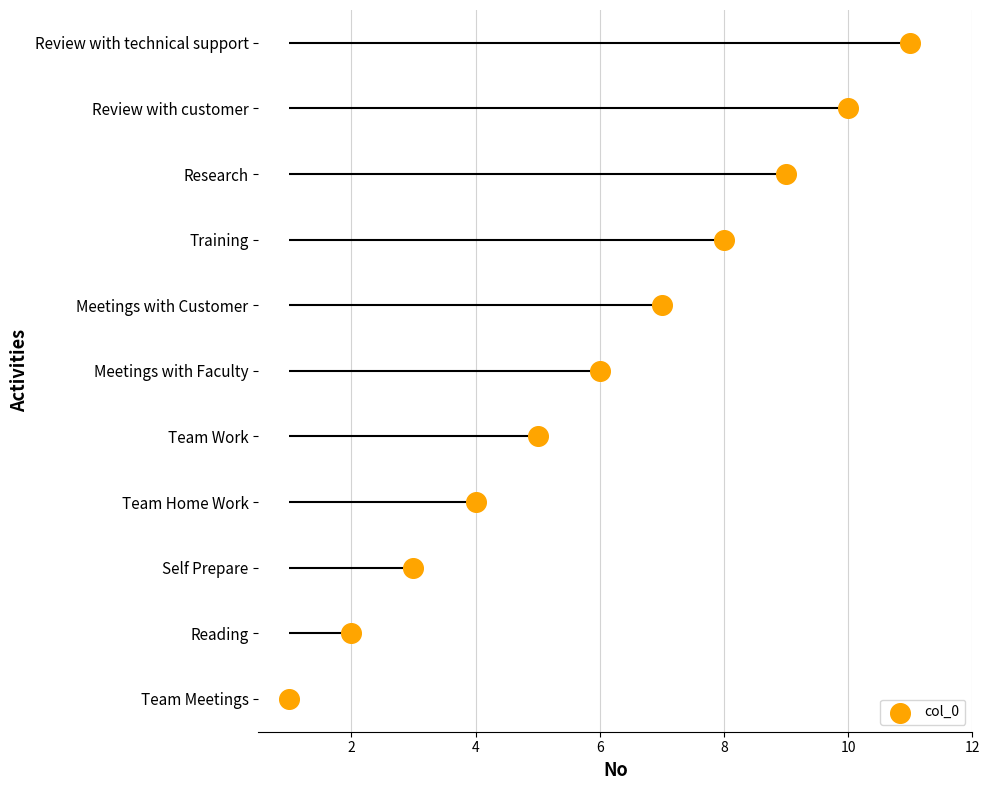

Which has a higher value, Review with customer or Team Meetings?

Review with customer